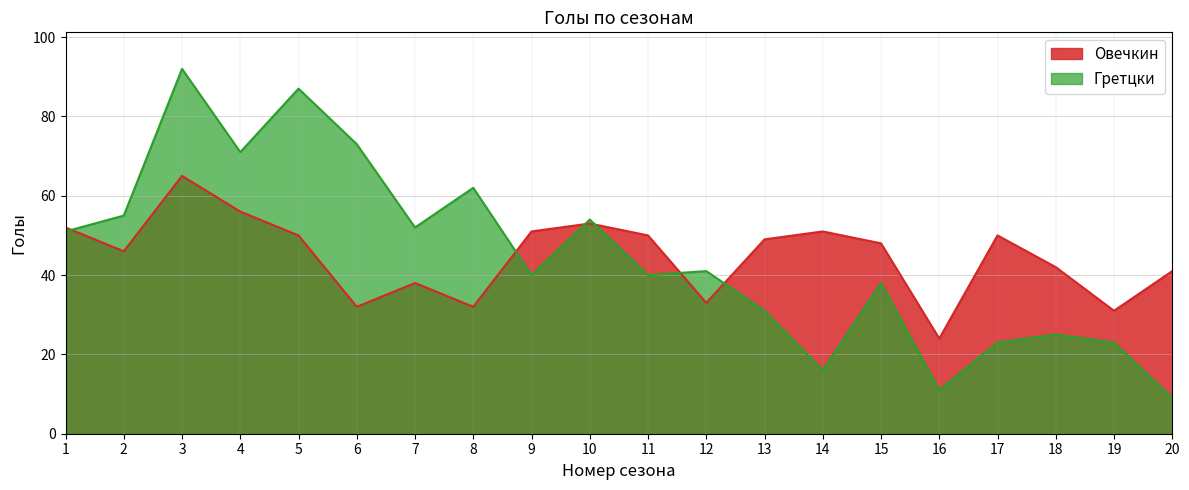

At which category does Овечкин reach its first local peak?

3